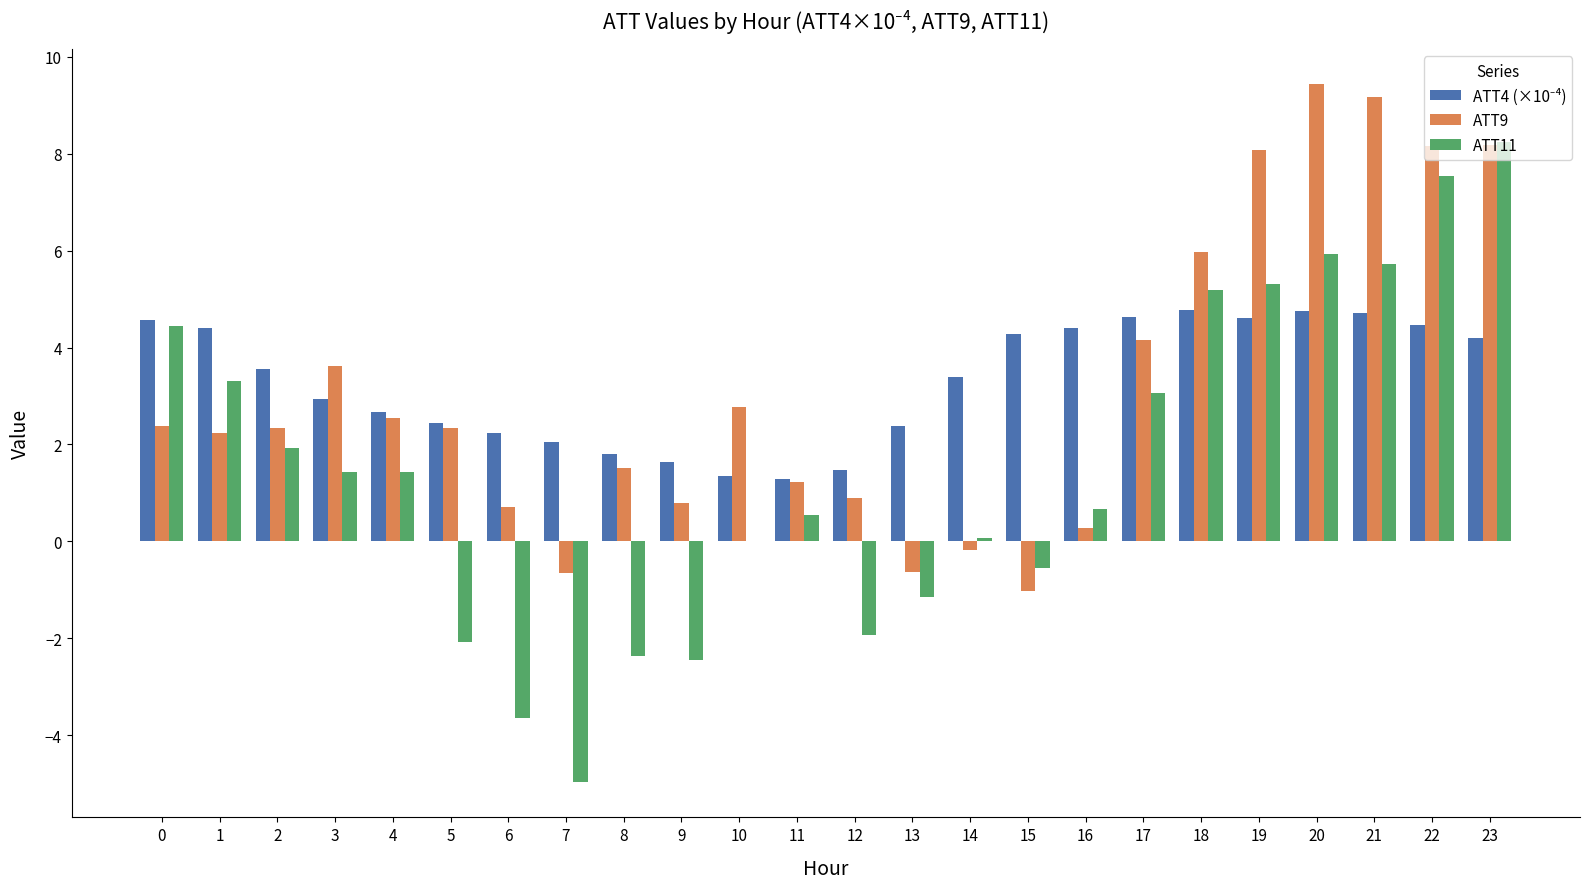

The ATT11 series shows -1.1 at 13. True or false?

True